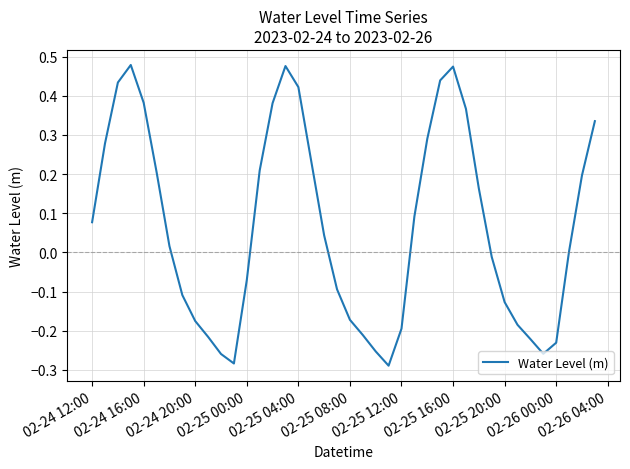

What is the difference between the maximum and minimum values?

0.8